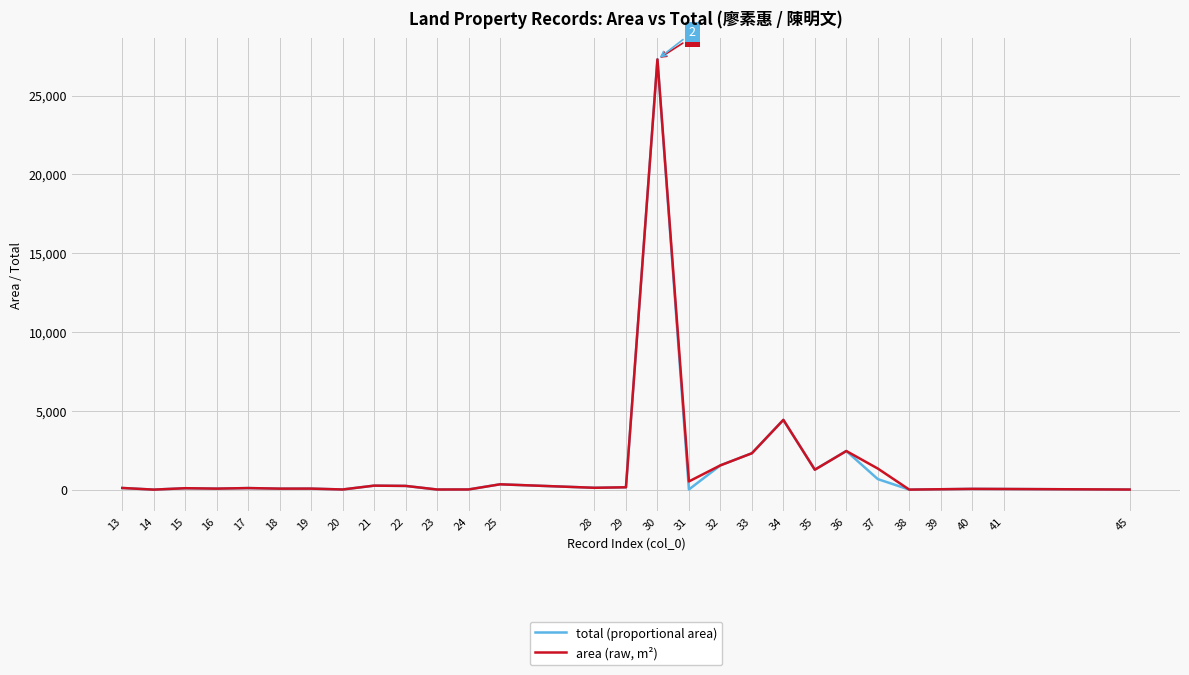

What is the difference between the highest and lowest values at 37?

668.5